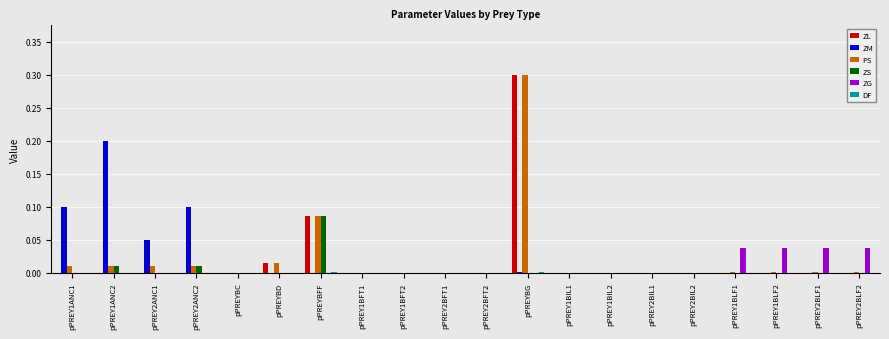

How many ZG values are between 0 and 1?

20